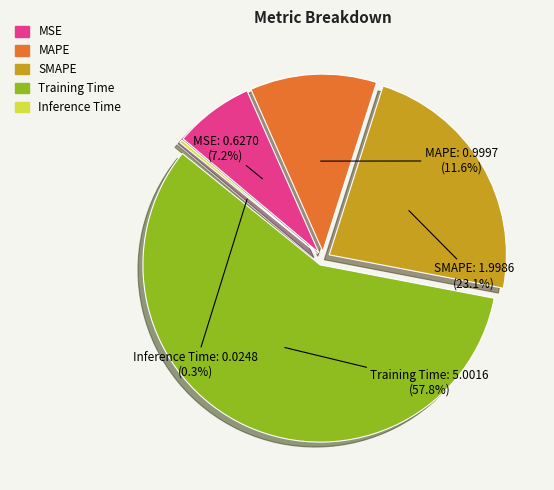

What percentage do Inference Time and MSE together represent?

7.5%